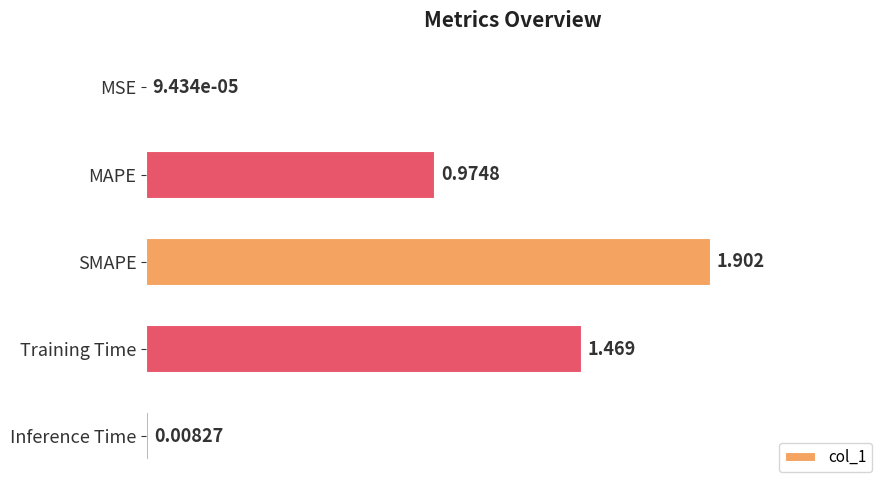

At which category does the chart reach its peak across all series?

SMAPE